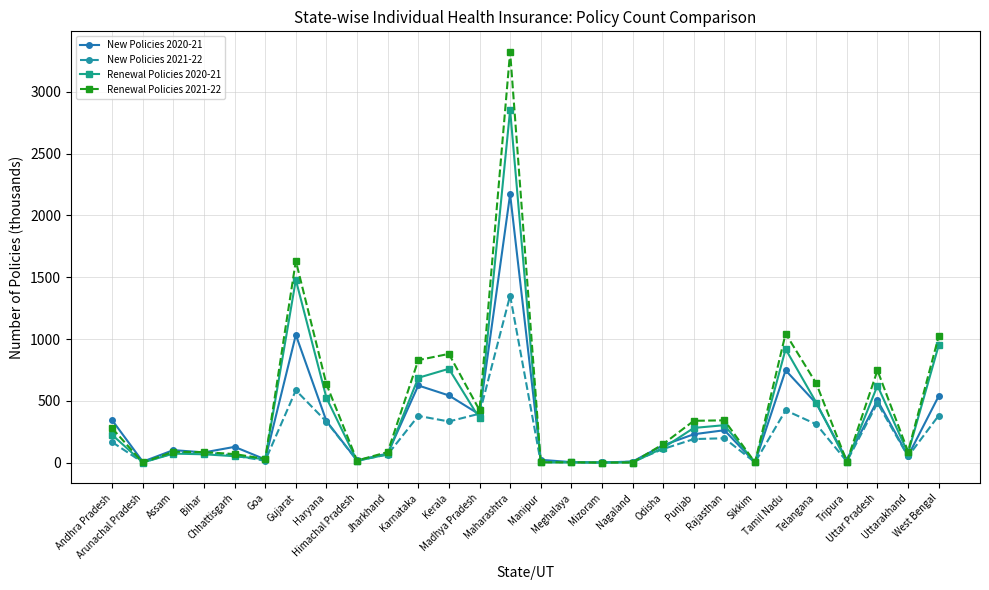

What is the minimum value for Renewal Policies 2020-21?

0.1